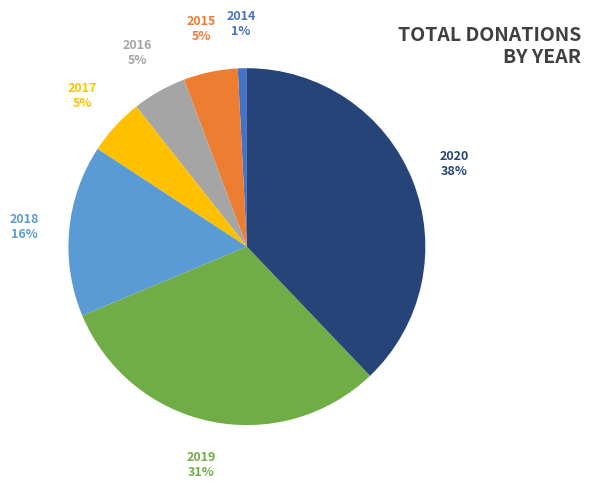

Does 2016 account for over 50% of the chart?

No